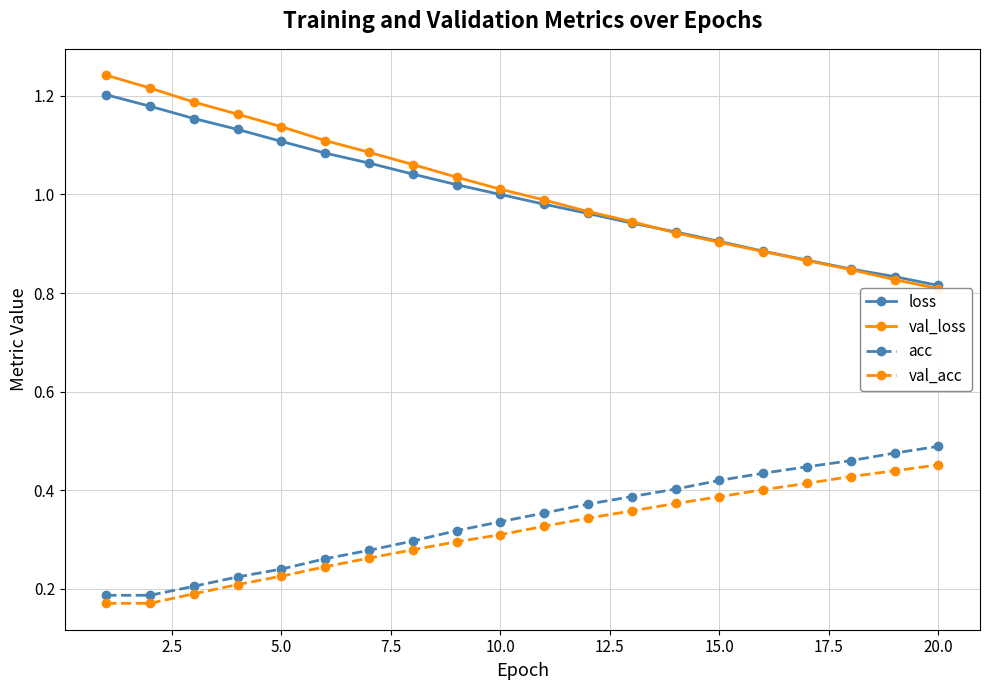

True or false: acc and loss cross at least once.

False